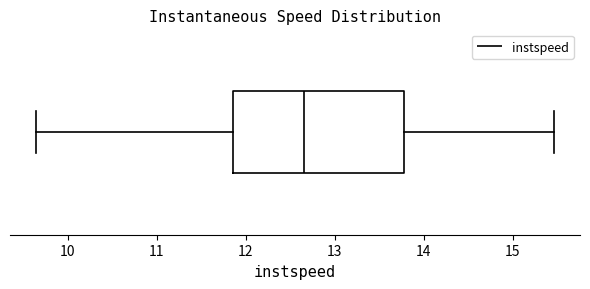

Where is the right edge of the box on the x-axis? The values are not printed on the chart, so give them approximately, as read against the axis.

13.8